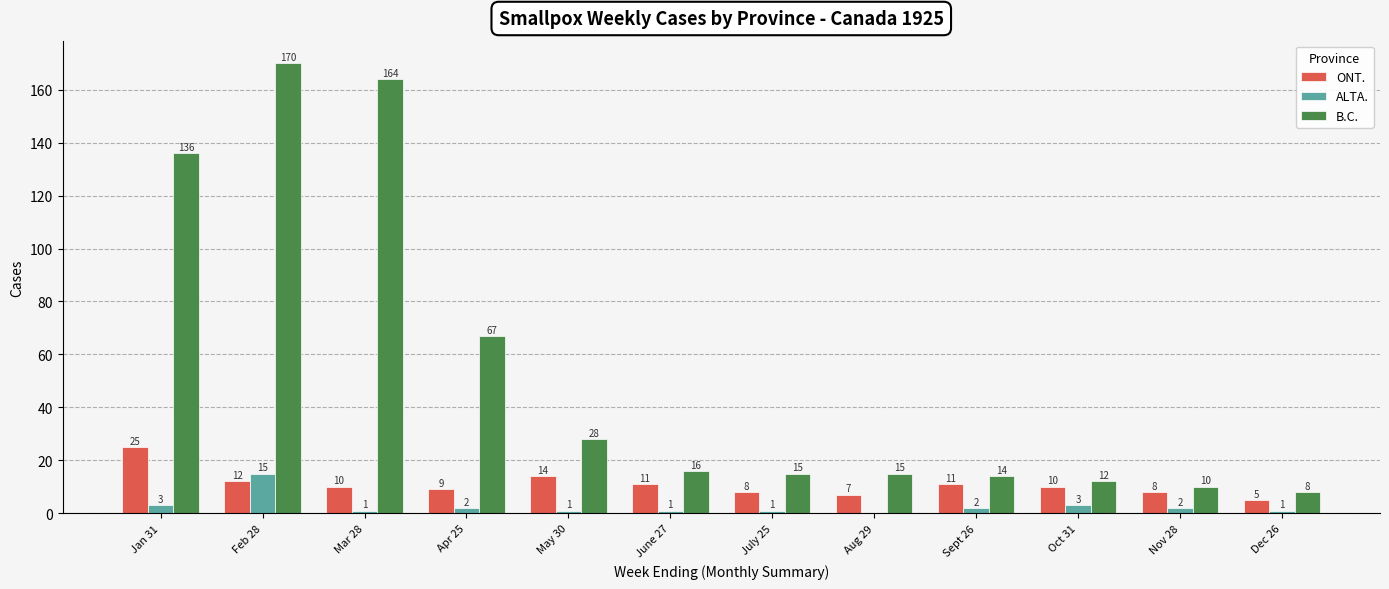

How many groups of bars are there?

12